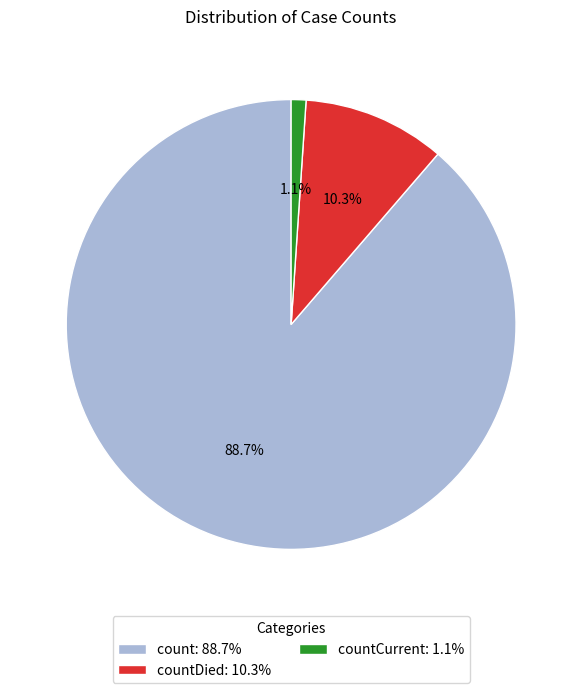

Which slice is the largest?

count: 88.7%